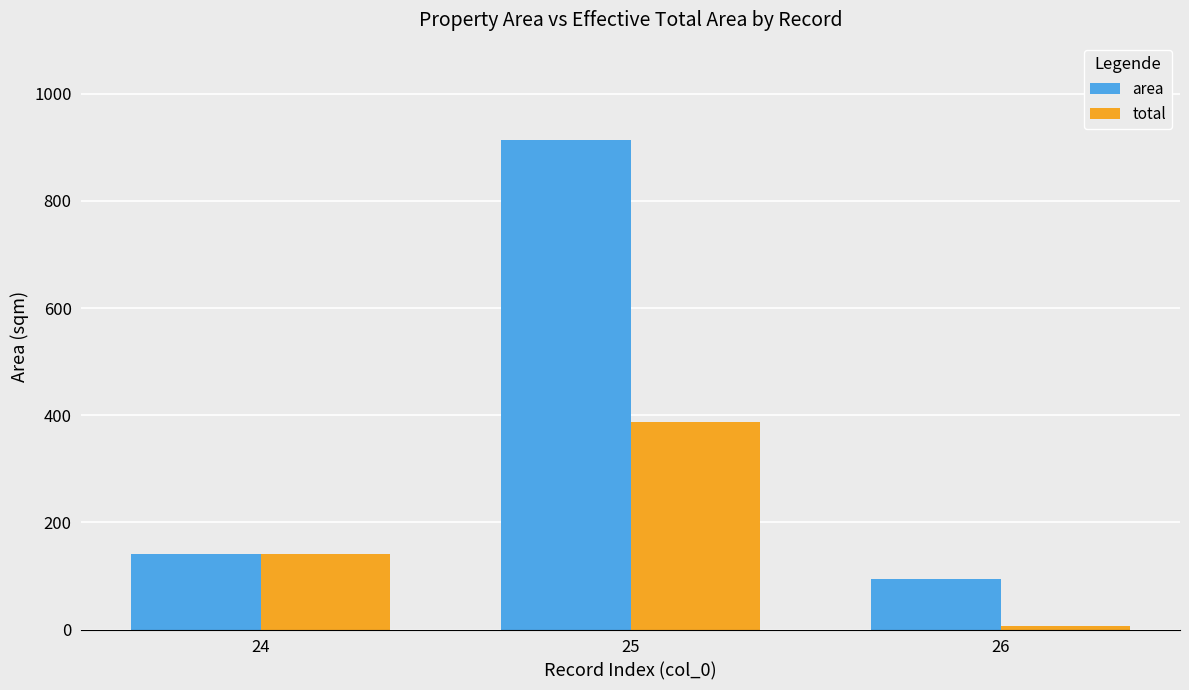

At which category is the sum across all series the highest?

25